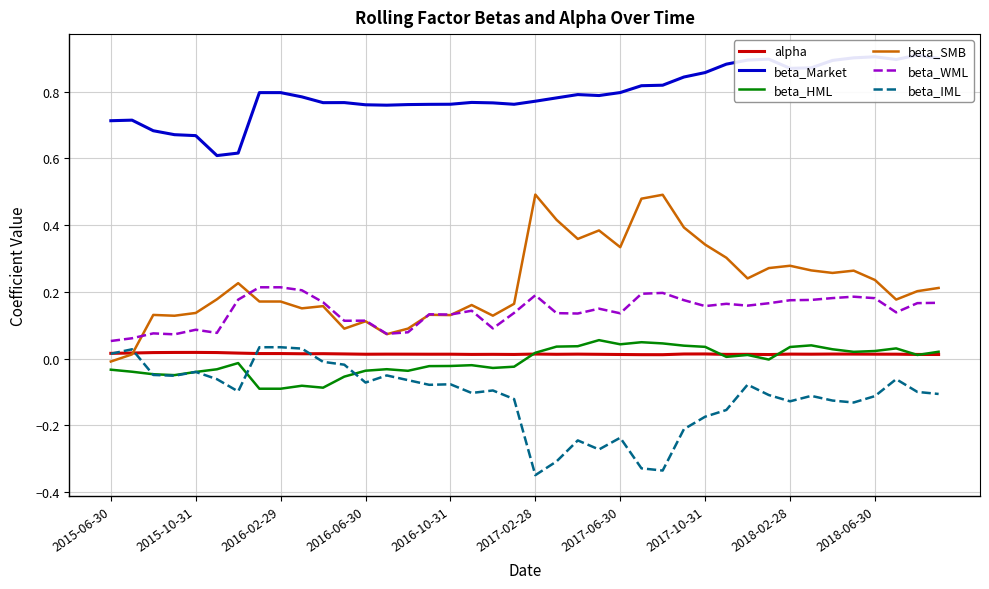

What is the difference between the highest and lowest values at 27?

1.1